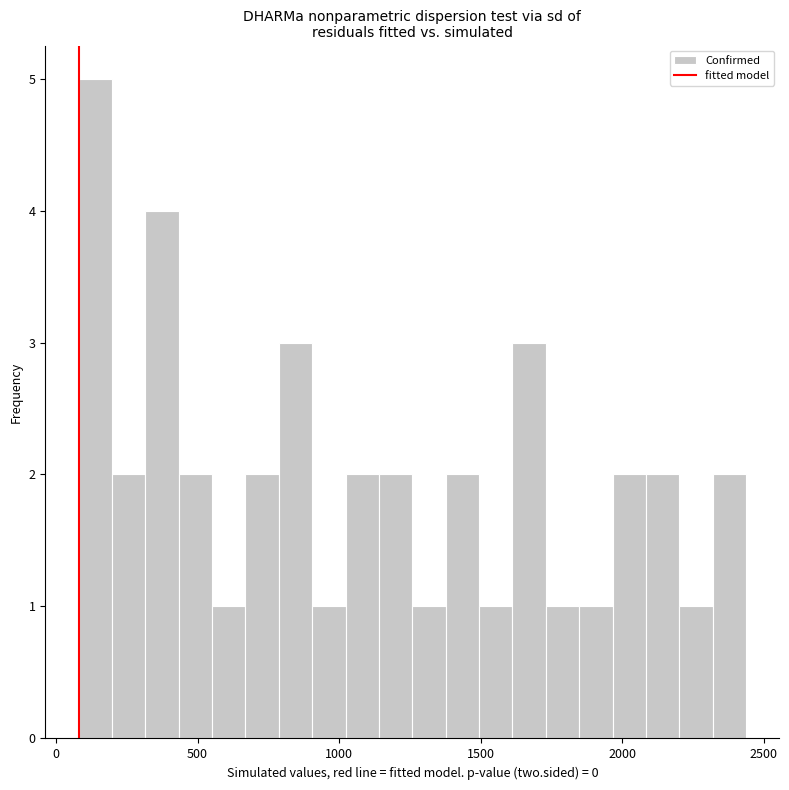

Around what value on the x-axis is the tallest bar? Give the approximate position of its centre, as read against the axis.

150